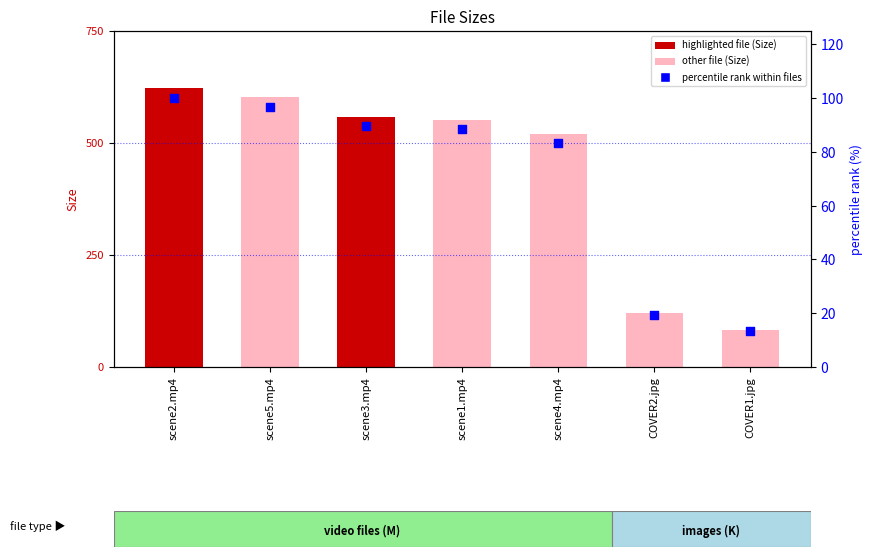

Which series has the largest Y range (max minus min)?

Size (M or K)